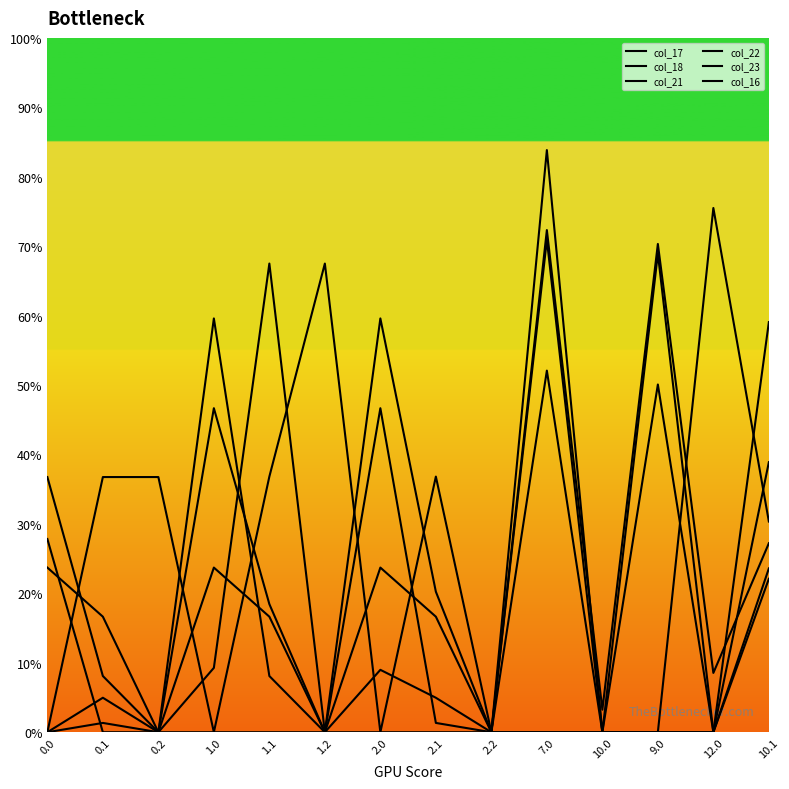

How many lines are shown in the chart?

6